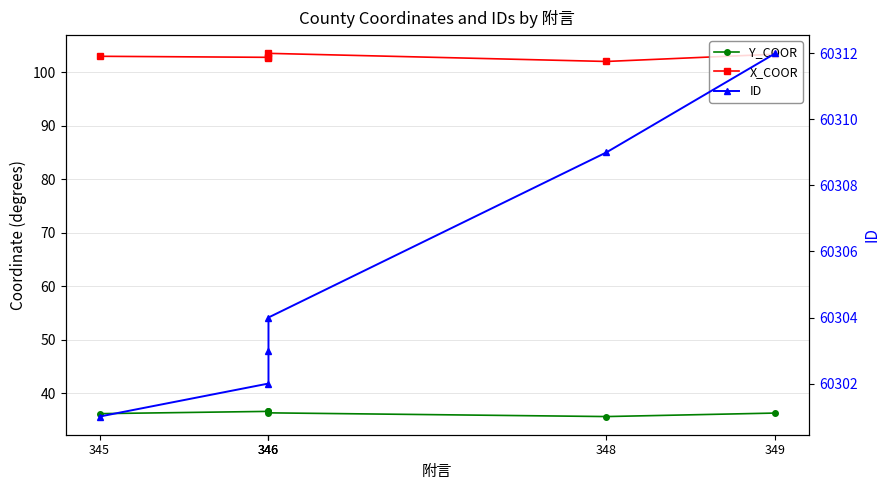

How many interior local peaks does the Y_COOR series have?

1